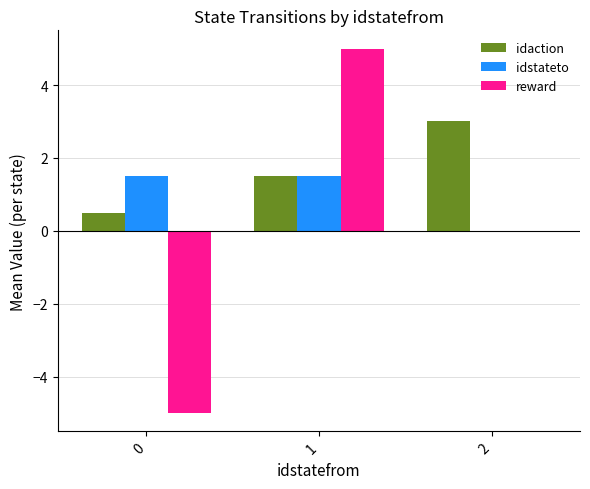

Are the bars horizontal?

No